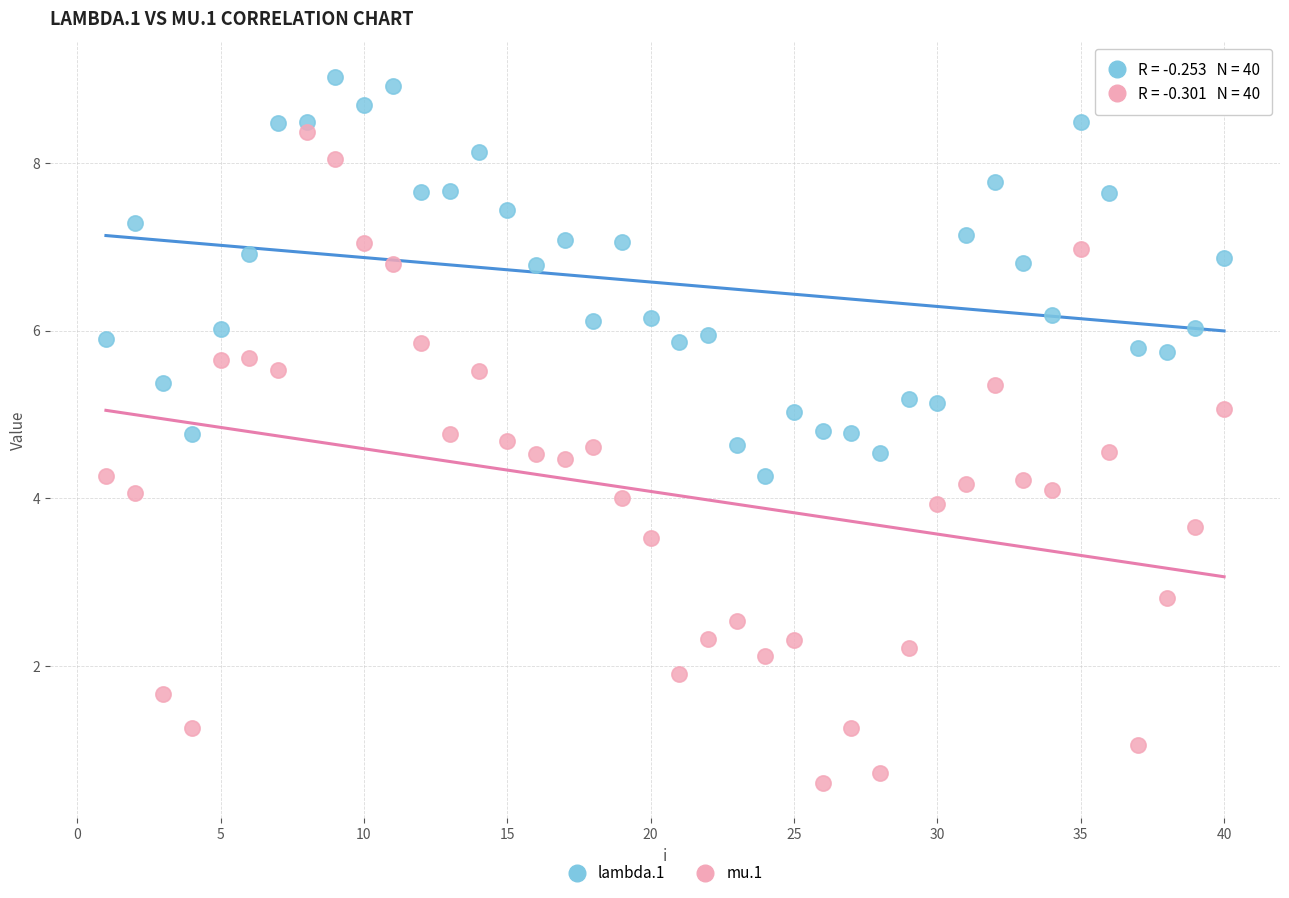

Across all data points, what is the range of Y values (max minus min)?

8.4